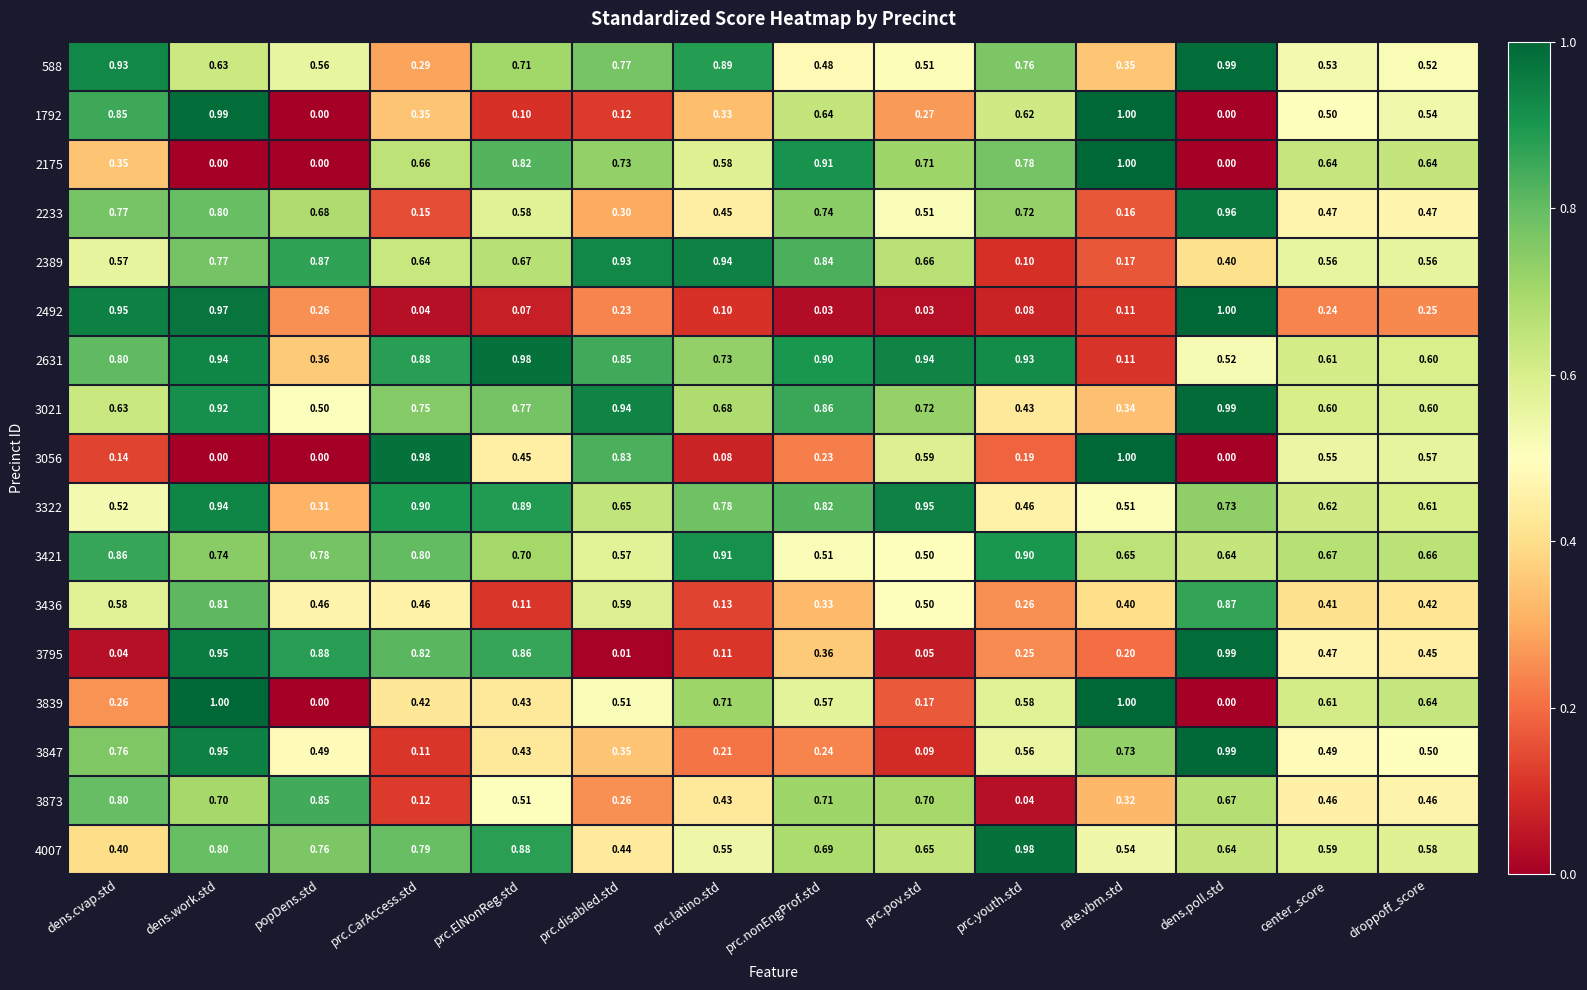

At which label does 3847 reach its peak?

dens.poll.std